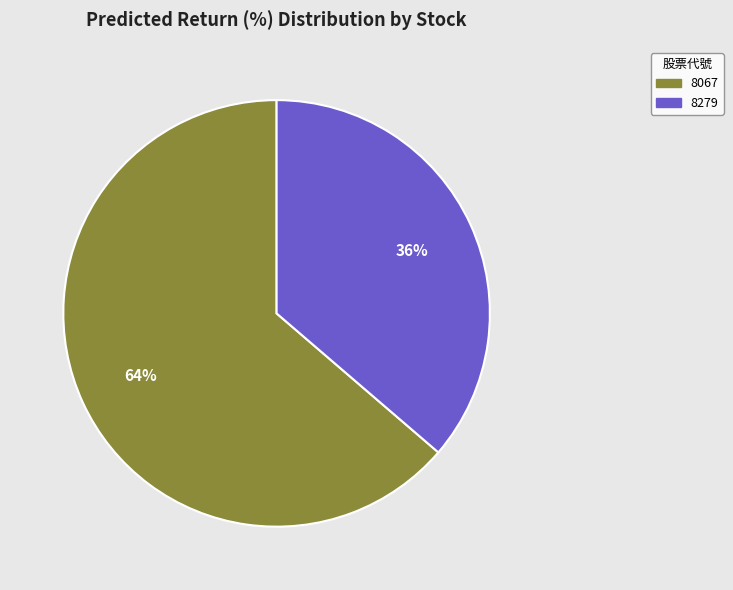

True or false: 8279 accounts for 36% of the total.

True